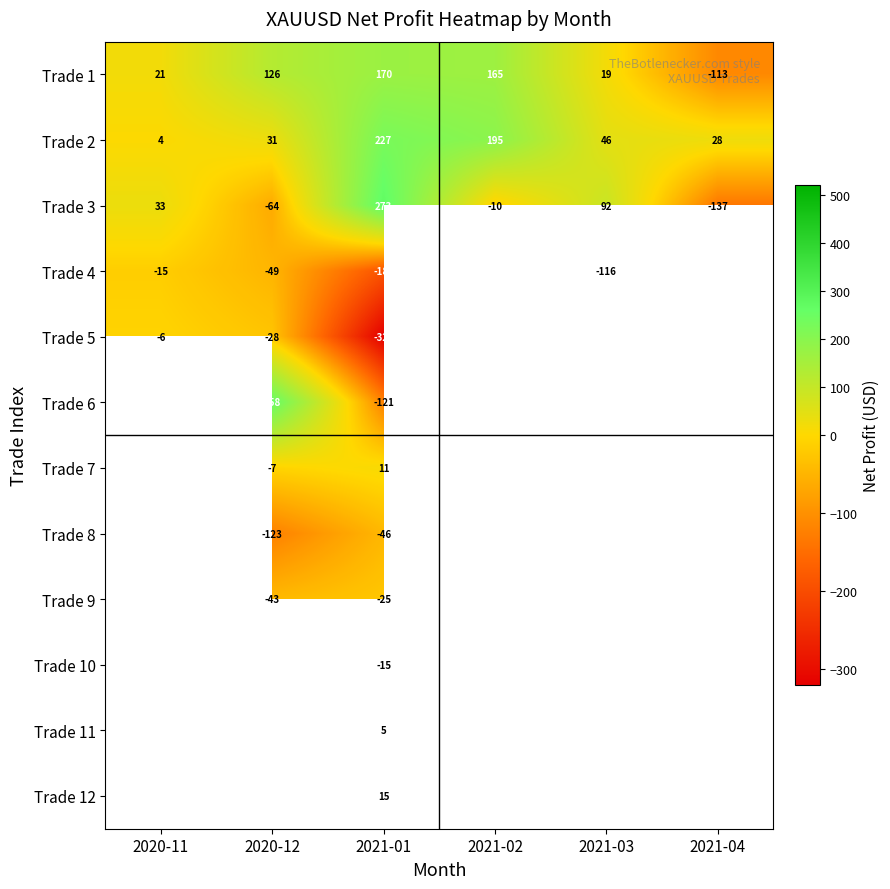

Is the value of Trade 9 at 2020-12 greater than the value of Trade 1 at 2021-02?

No